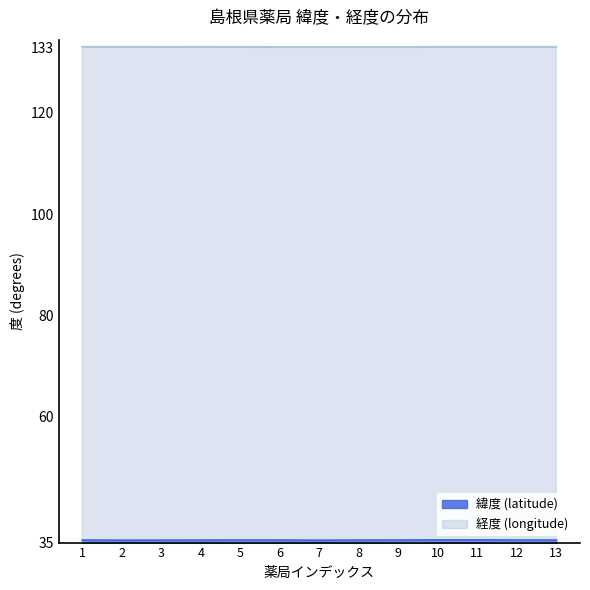

The value of 経度 (longitude) at 2 is 133.1. True or false?

True